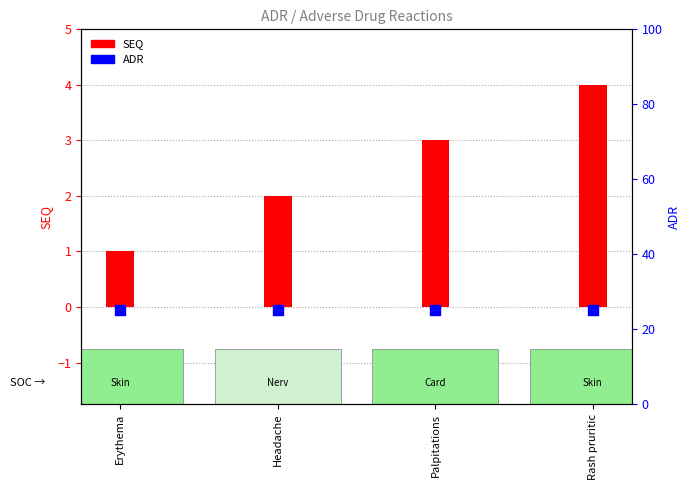

Which series contains the lowest Y value?

SEQ